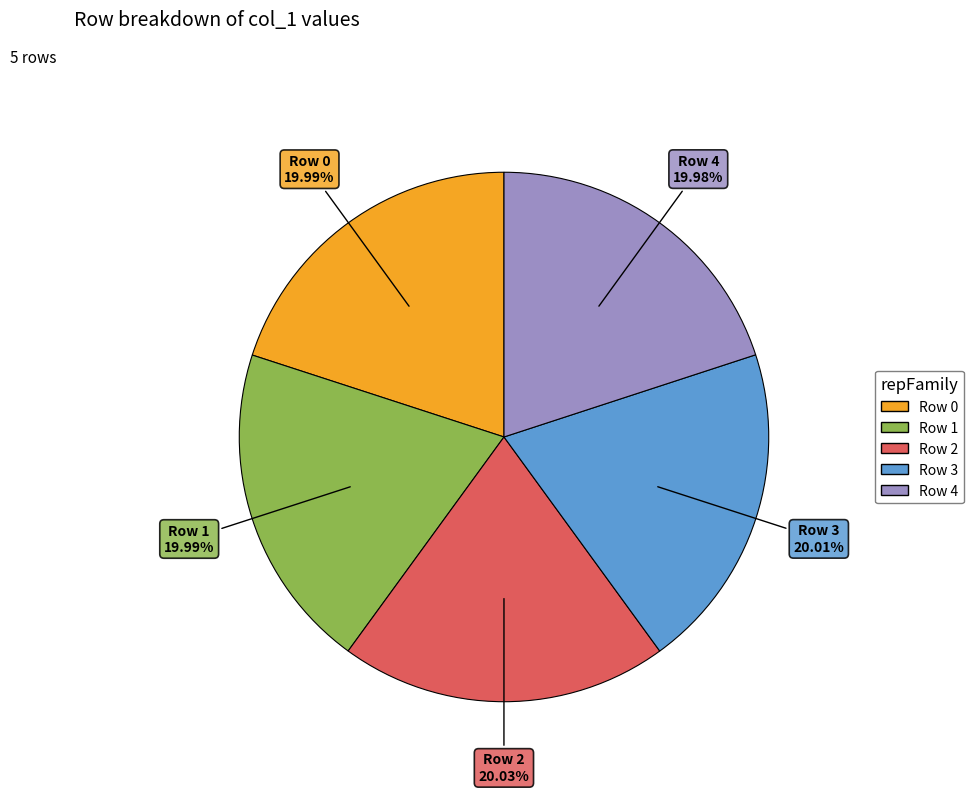

Does Row 3 account for over 50% of the chart?

No